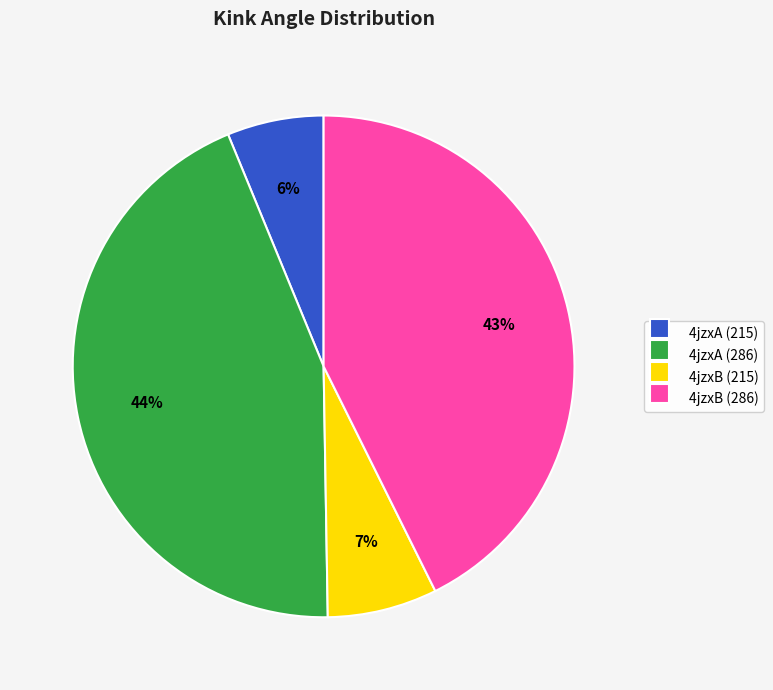

Is it true that 4jzxB (286) is 31% of the pie?

False